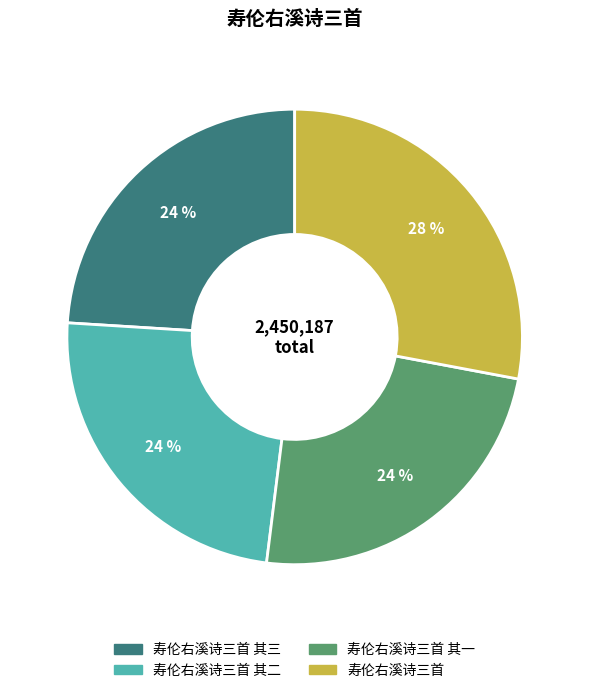

To the nearest percent, what is the average slice percentage?

25%